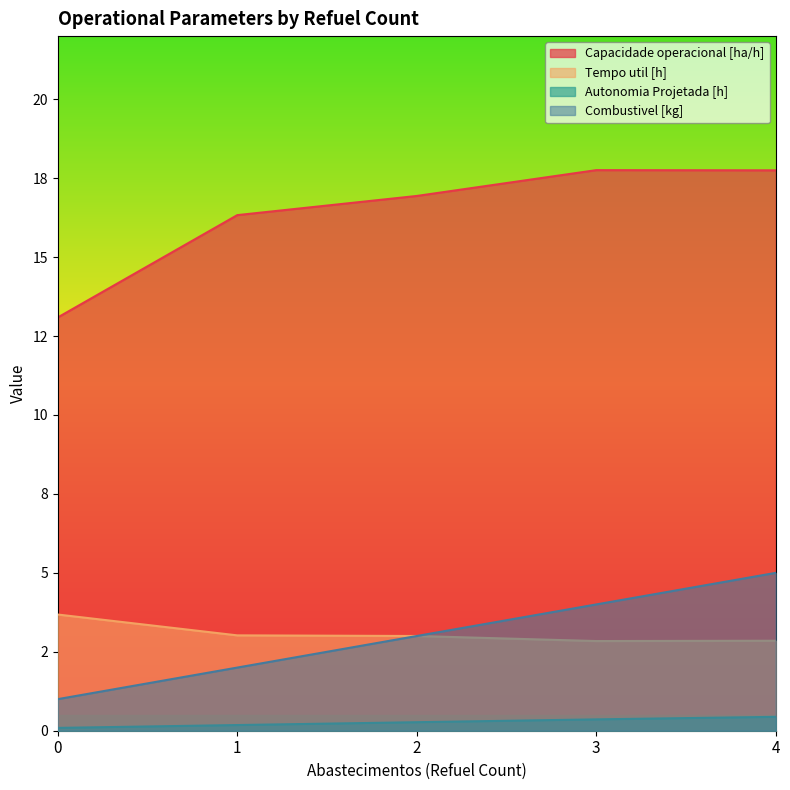

What are all the series names shown in the legend?

Capacidade operacional [ha/h], Tempo util [h], Autonomia Projetada [h], Combustivel [kg]